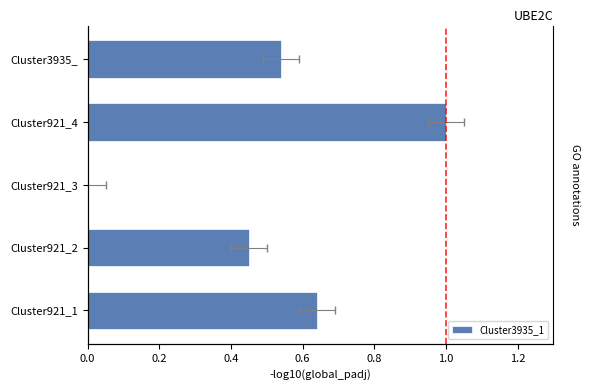

True or false: the data shows 0.6 at Cluster921_2.

False